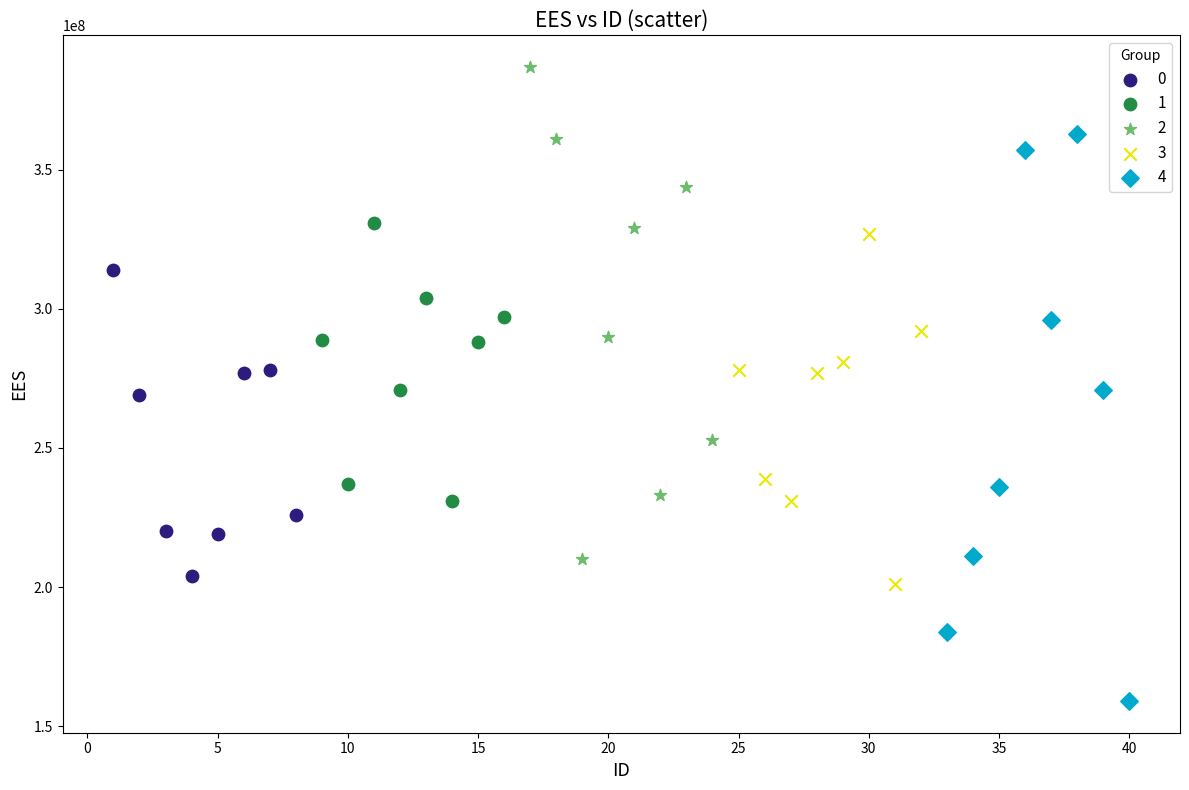

Which series contains the lowest Y value?

4